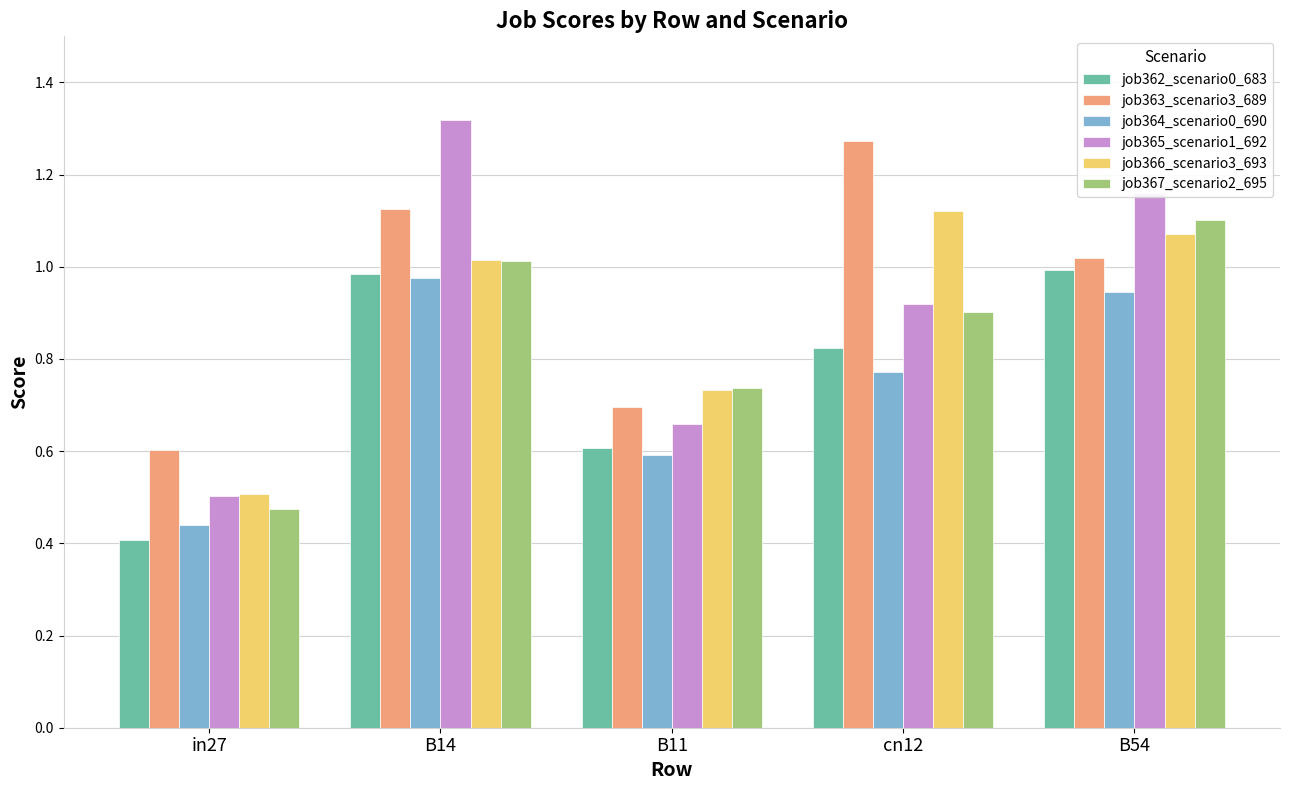

What is the difference between the maximum and minimum values in the job366_scenario3_693 series?

0.6